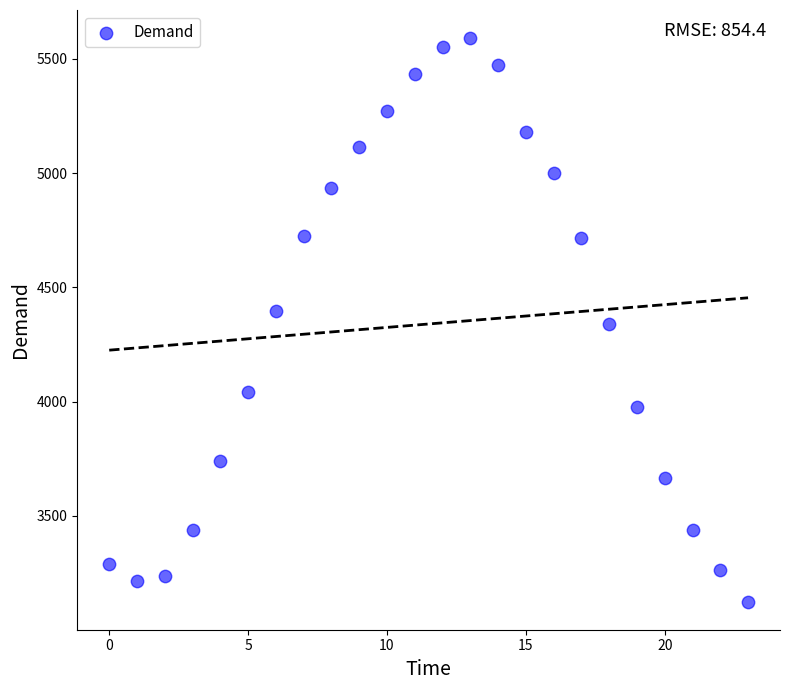

What is the range of Y values (max minus min)?

2465